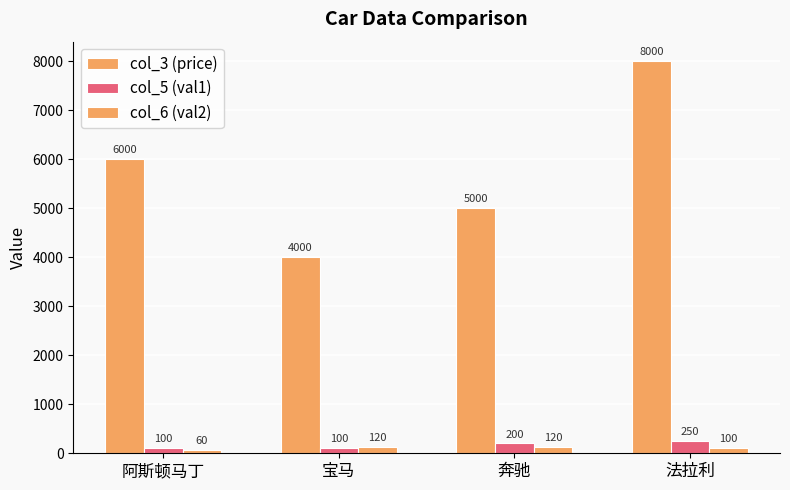

Count the number of categories in the chart.

4